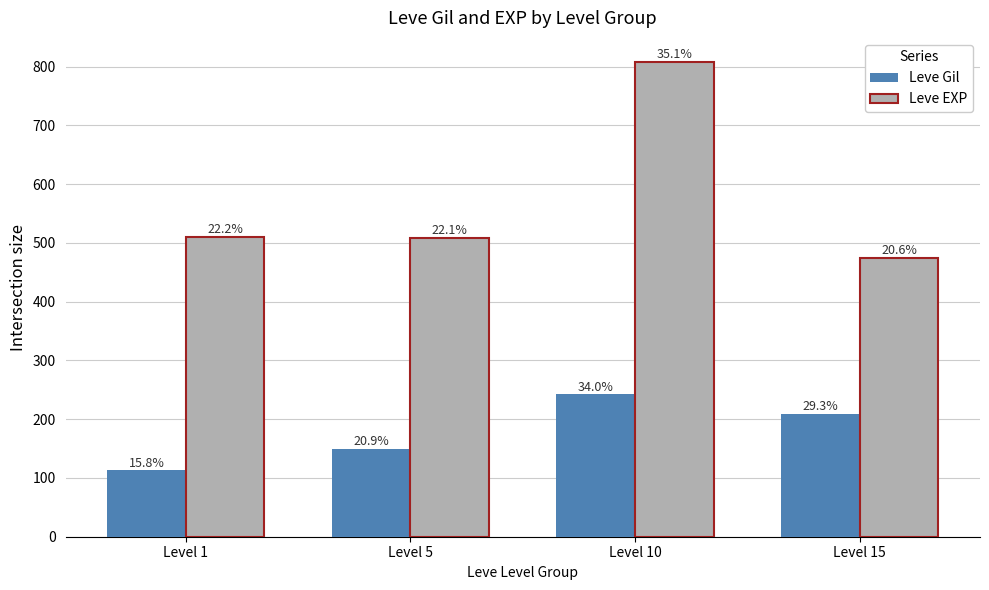

What are all the series names shown in the legend?

Leve Gil, Leve EXP